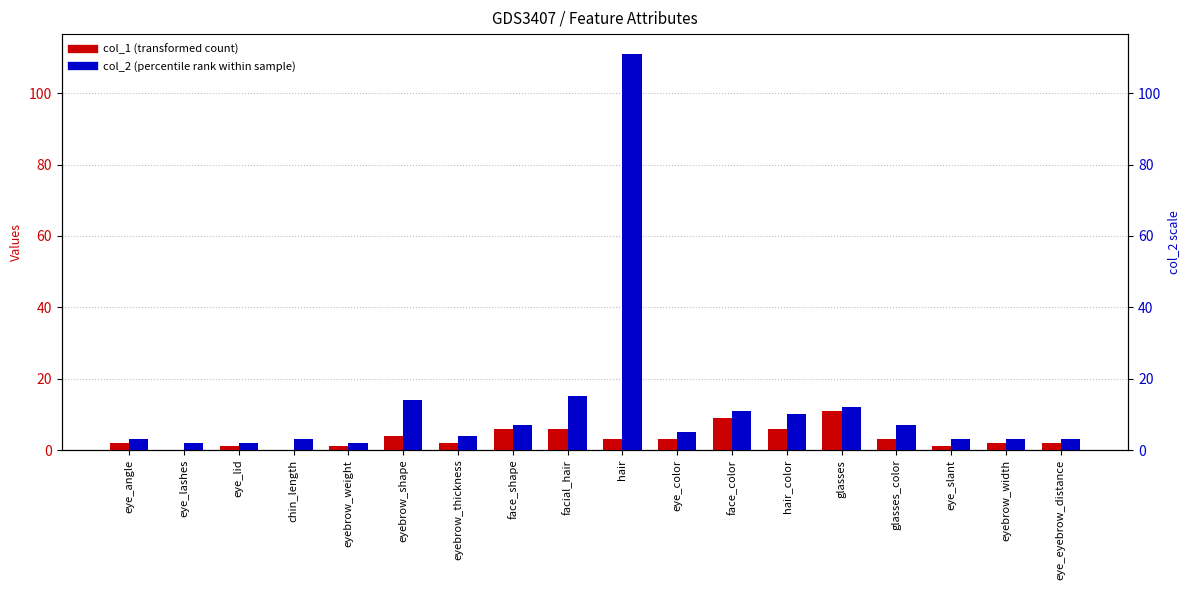

Which series has the largest total across all categories?

col_2 (percentile rank within sample)